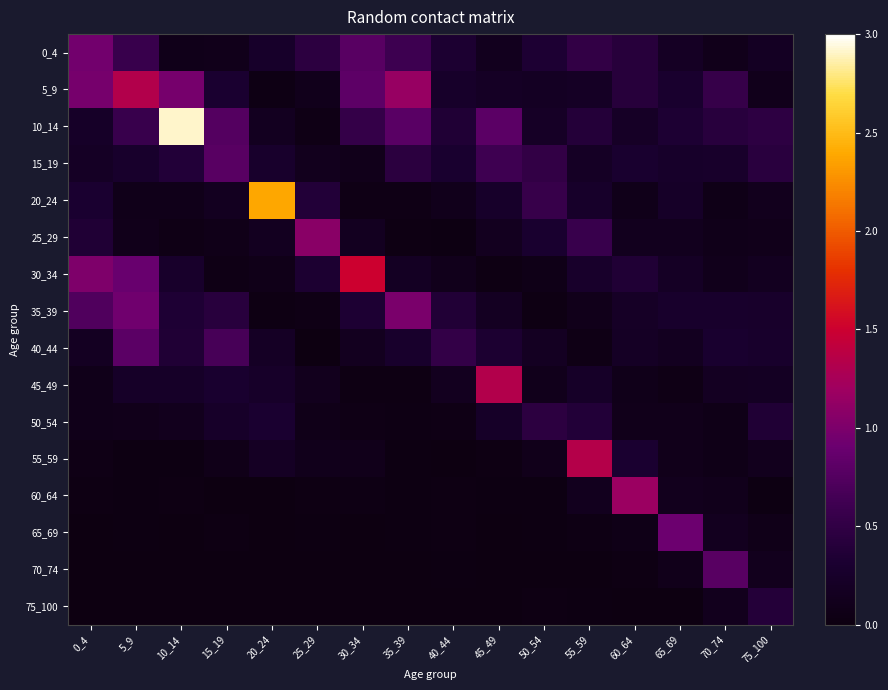

At 30_34, list the series in order from smallest to largest.

75_100, 70_74, 65_69, 45_49, 60_64, 20_24, 50_54, 15_19, 55_59, 40_44, 25_29, 35_39, 10_14, 0_4, 5_9, 30_34